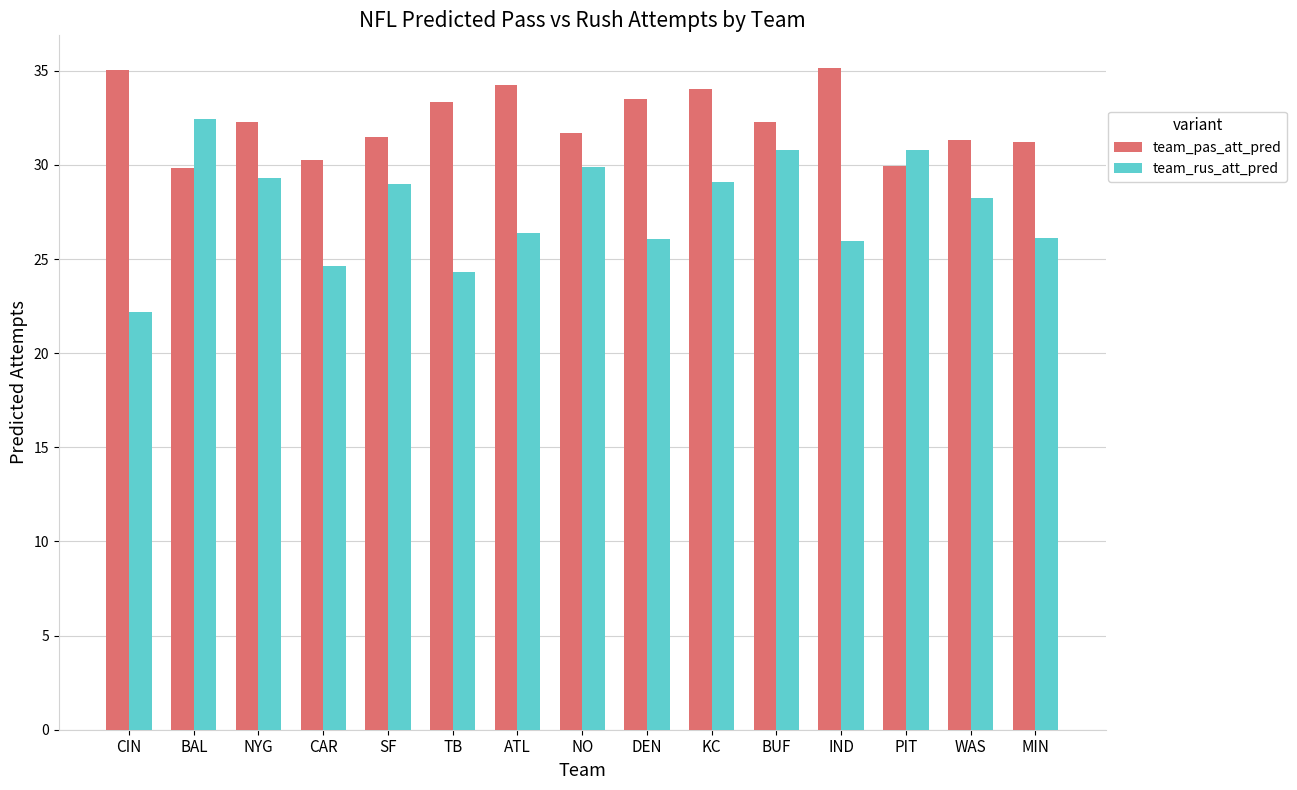

Which series changed the most between BAL and CAR?

team_rus_att_pred